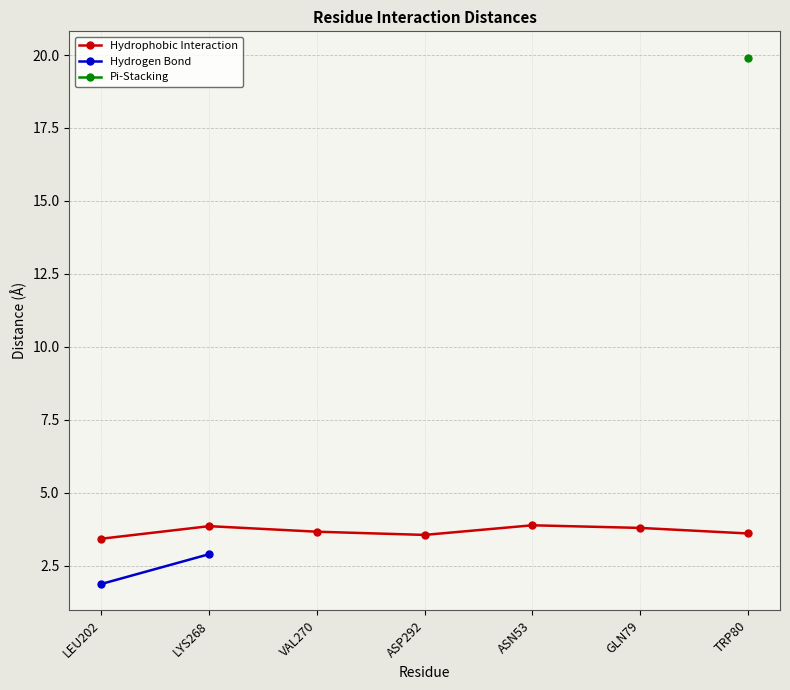

The Hydrophobic Interaction series shows 3.6 at TRP80. True or false?

True